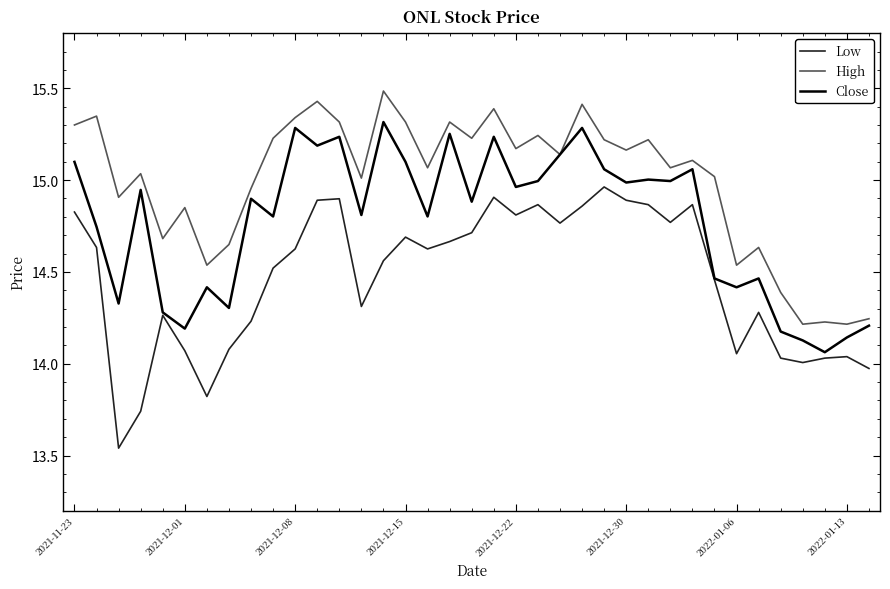

Rank the series by their average value, from lowest to highest.

Low, Close, High